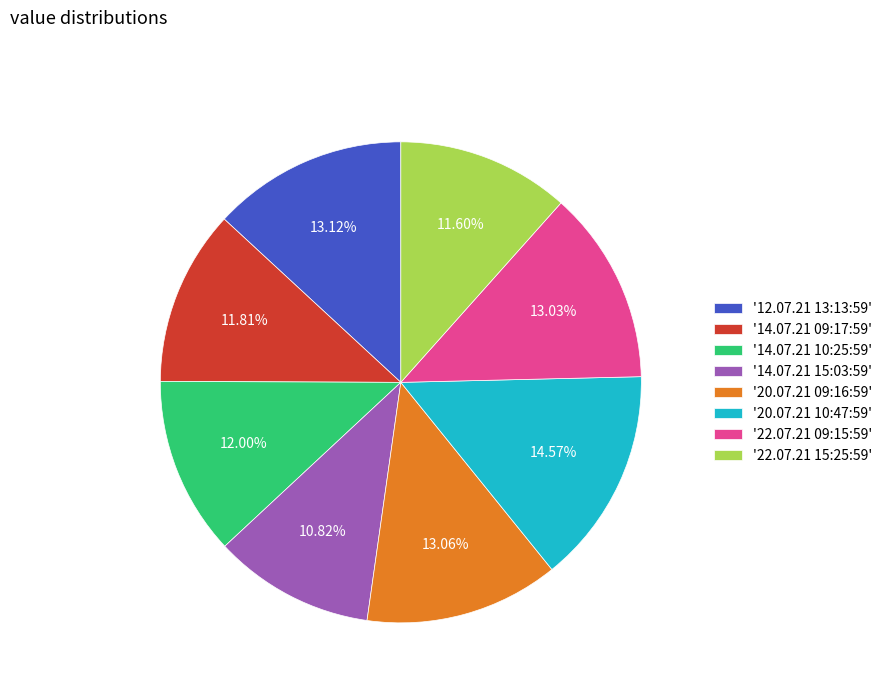

Which has a higher value, '20.07.21 10:47:59' or '22.07.21 09:15:59'?

'20.07.21 10:47:59'